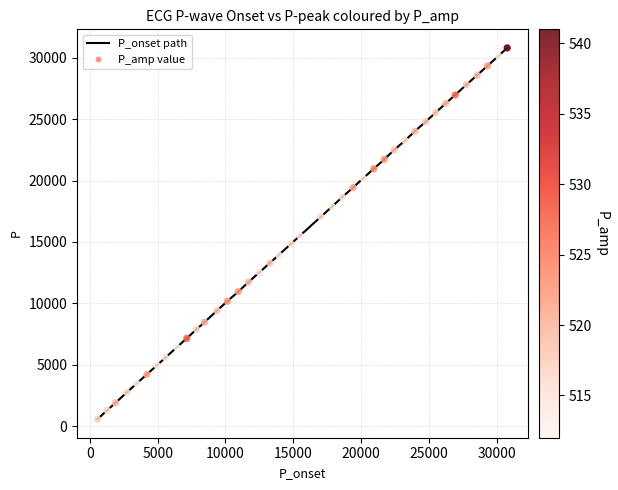

What is the maximum value shown in the chart?

30799